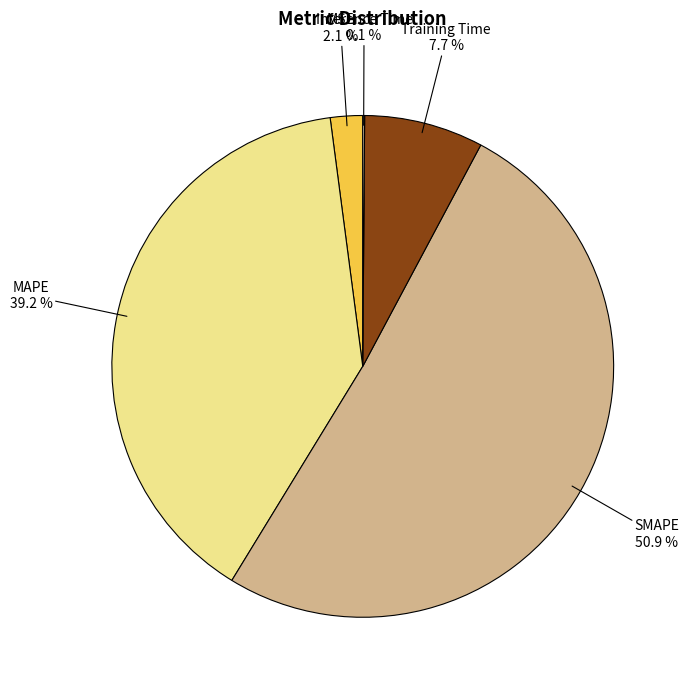

Is there a majority slice in this chart?

Yes